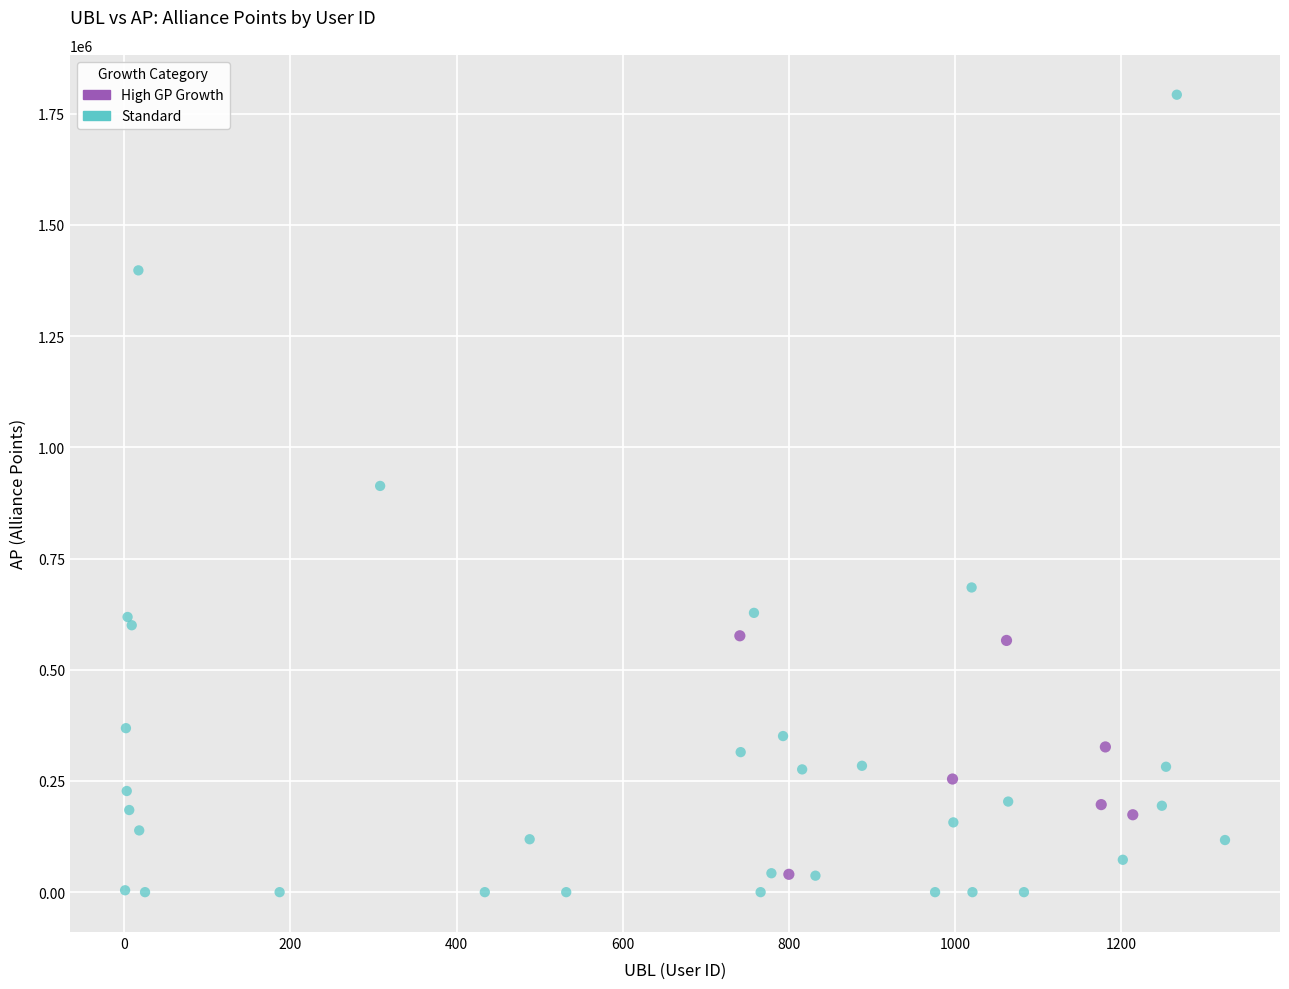

Which series has the largest Y range (max minus min)?

Standard